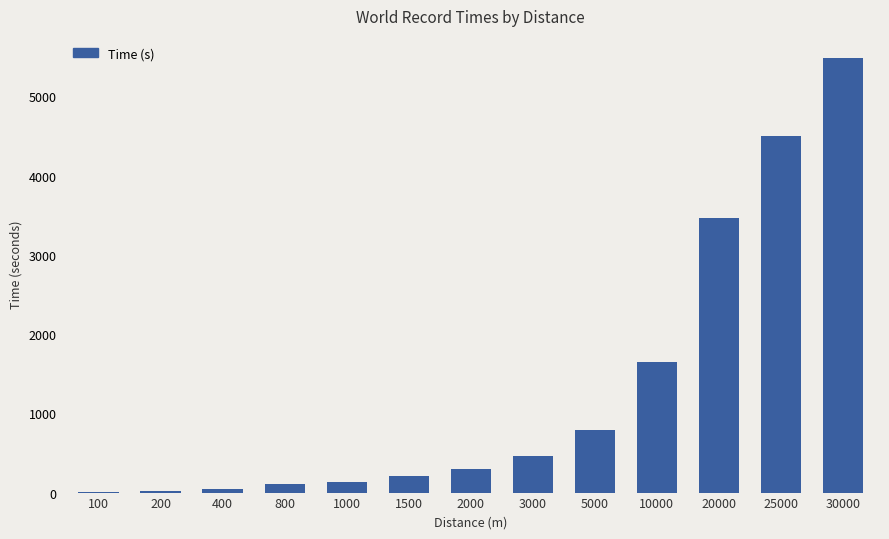

Count the number of data series in this chart.

1